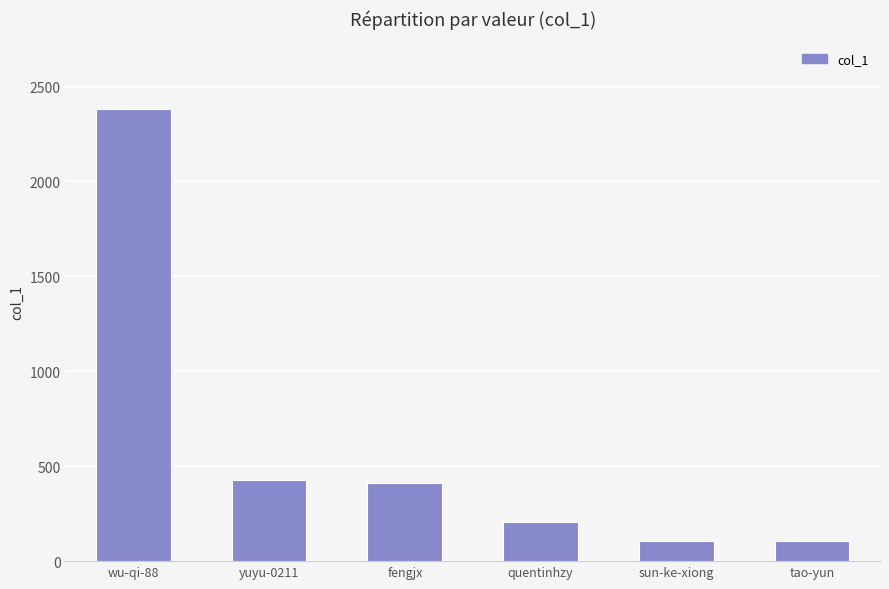

What is the ratio of the value at quentinhzy to the value at tao-yun?

2.0